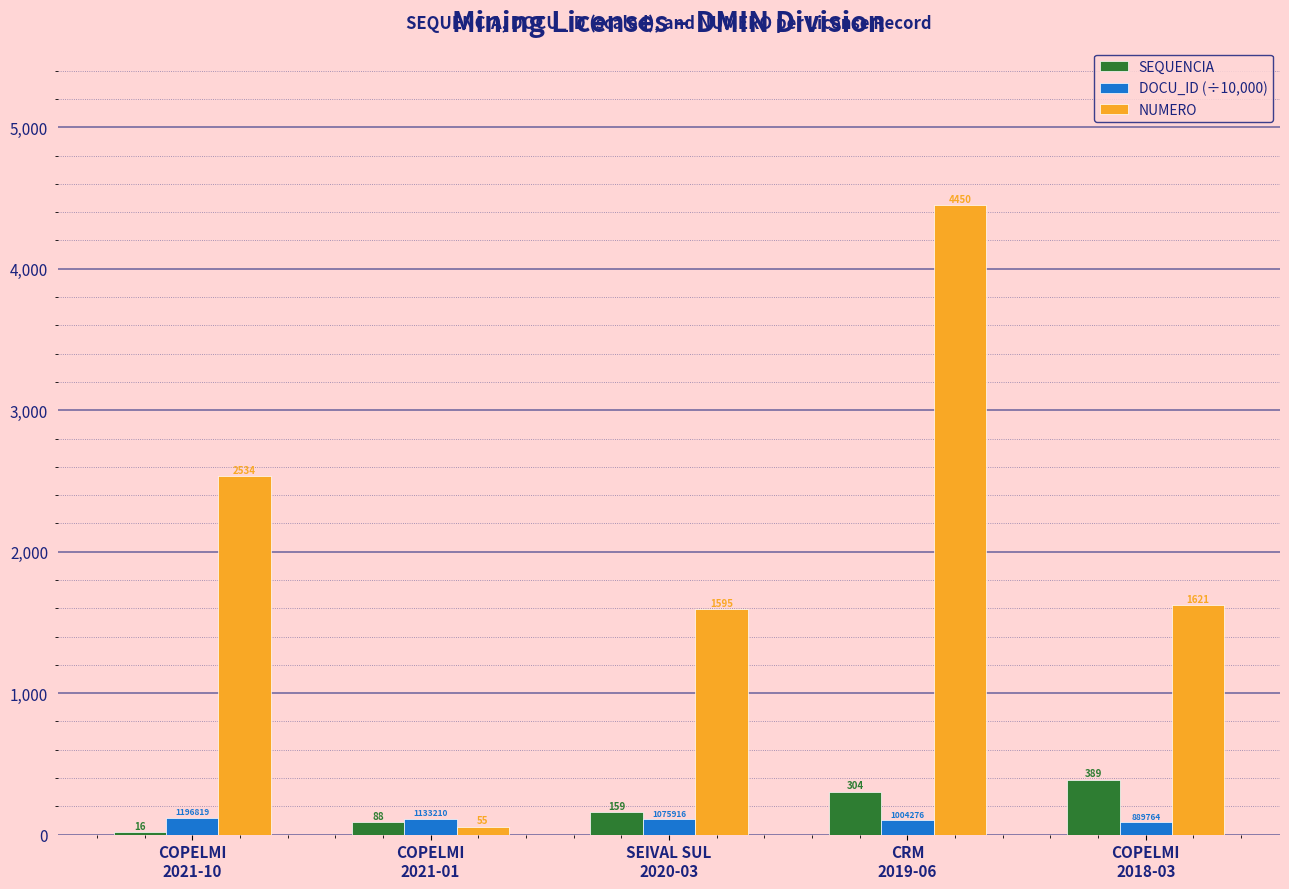

Which series has the widest spread of values?

NUMERO